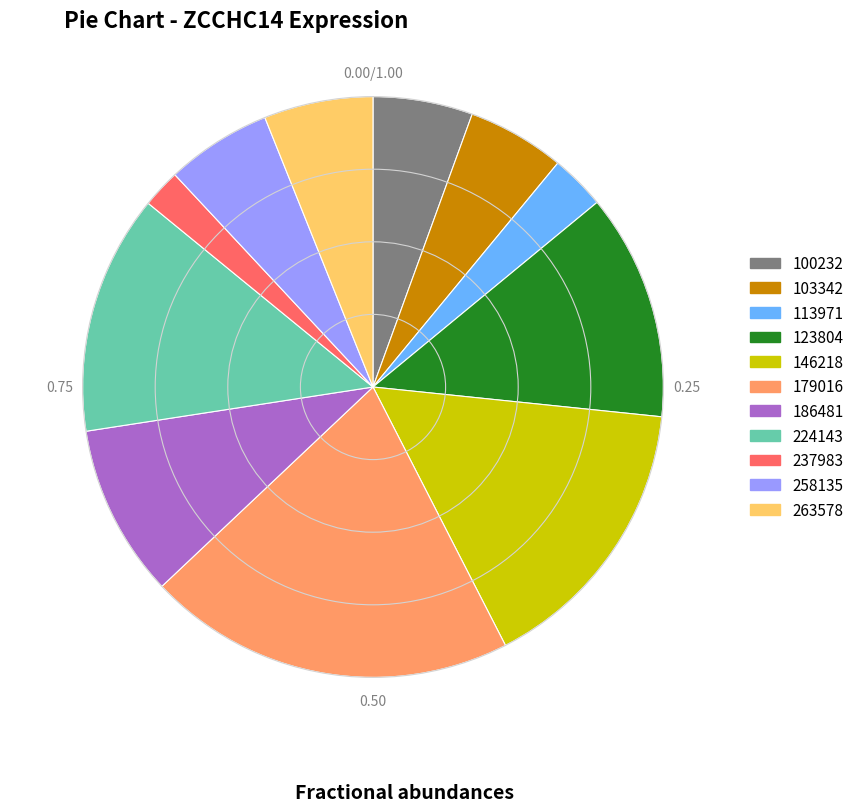

Between 237983 and 113971, which is larger?

113971